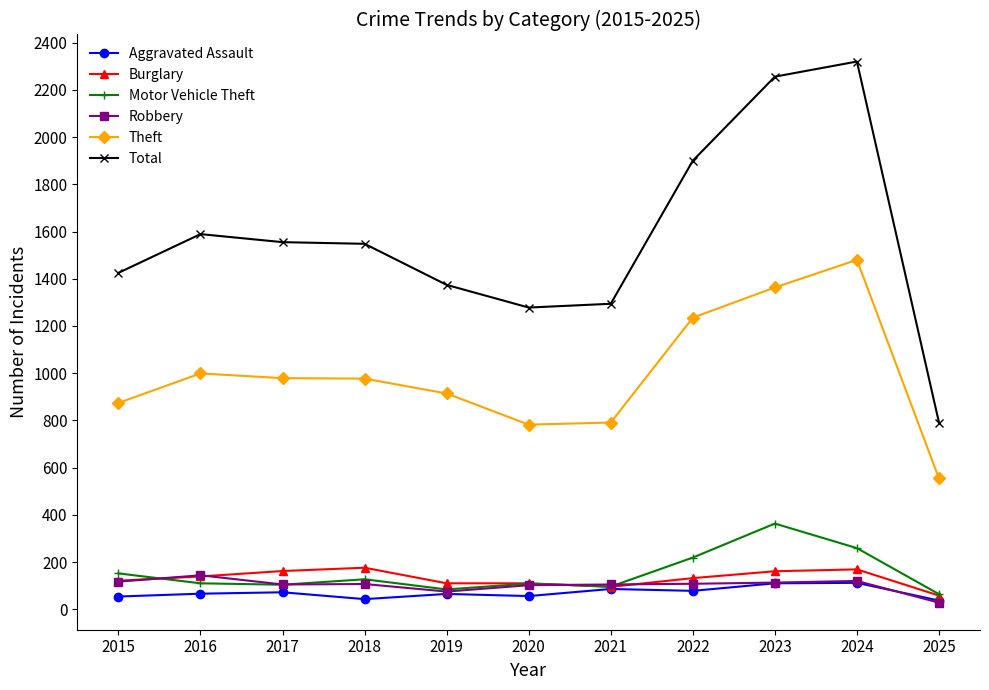

What is the difference between the highest and lowest values at 2015?

1371